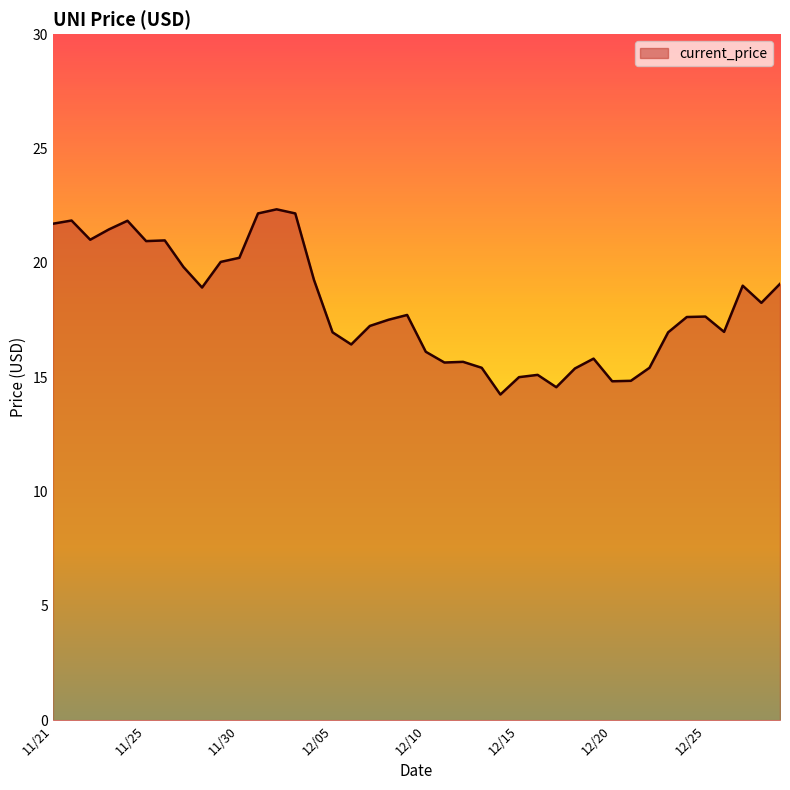

What is the smallest value displayed?

14.2